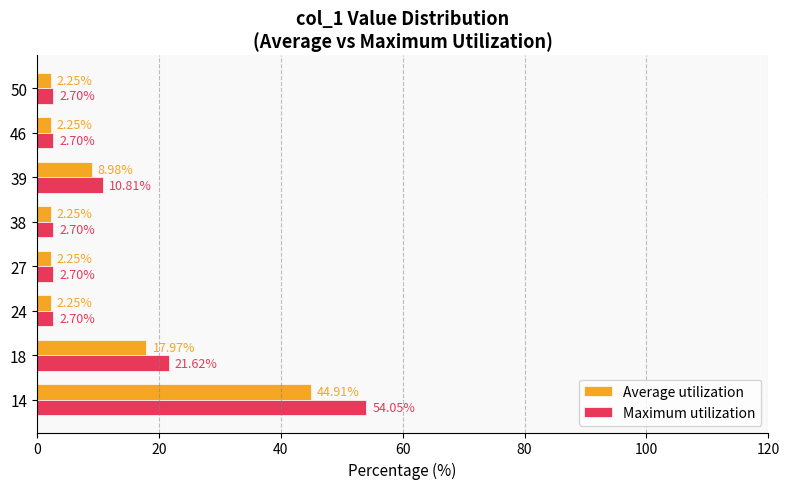

Rank the series by their average value, from highest to lowest.

Maximum utilization, Average utilization